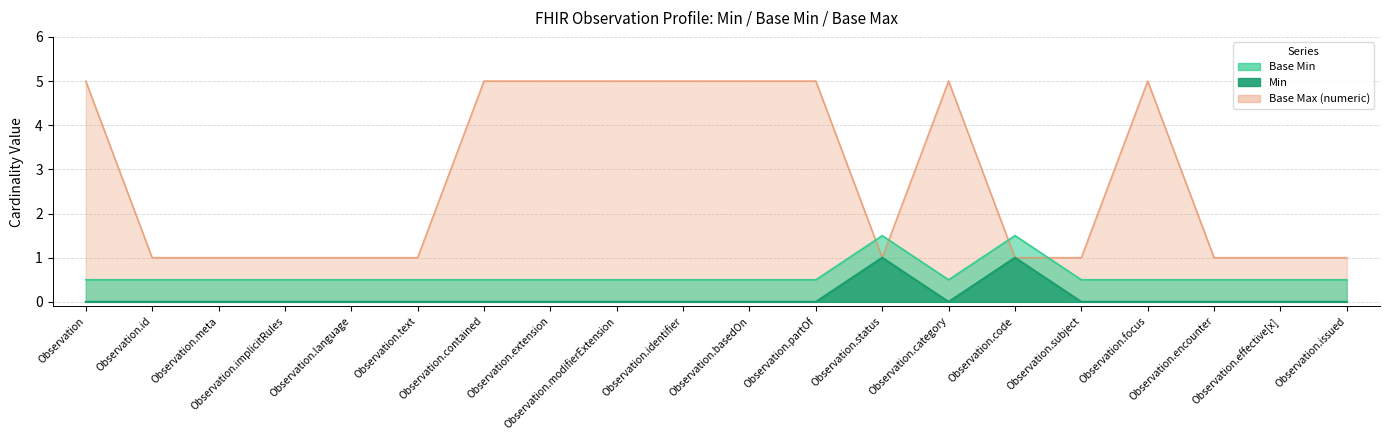

True or false: Base Max (numeric) and Min intersect in this chart.

False